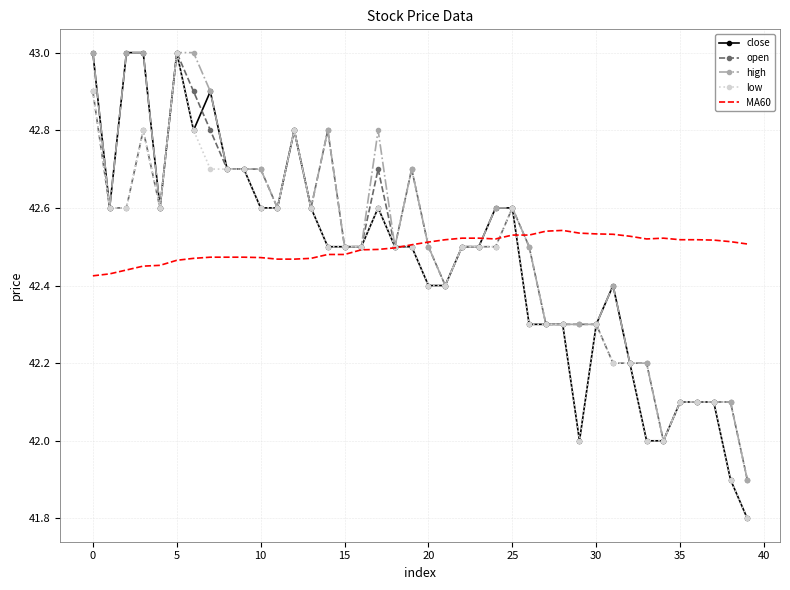

What is the lowest value of the low series?

41.8